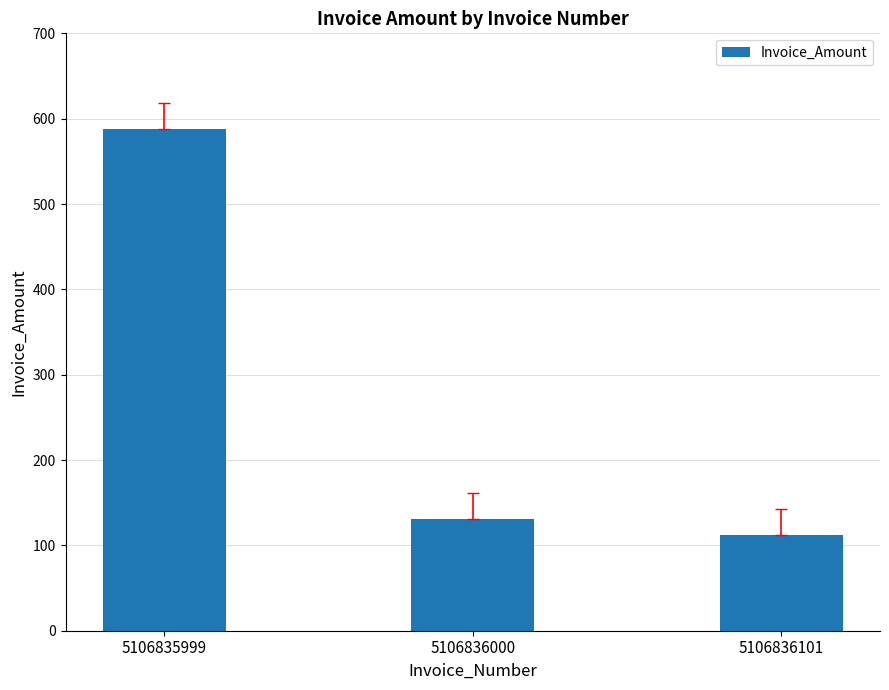

Which category has the lowest value across all series?

5106836101